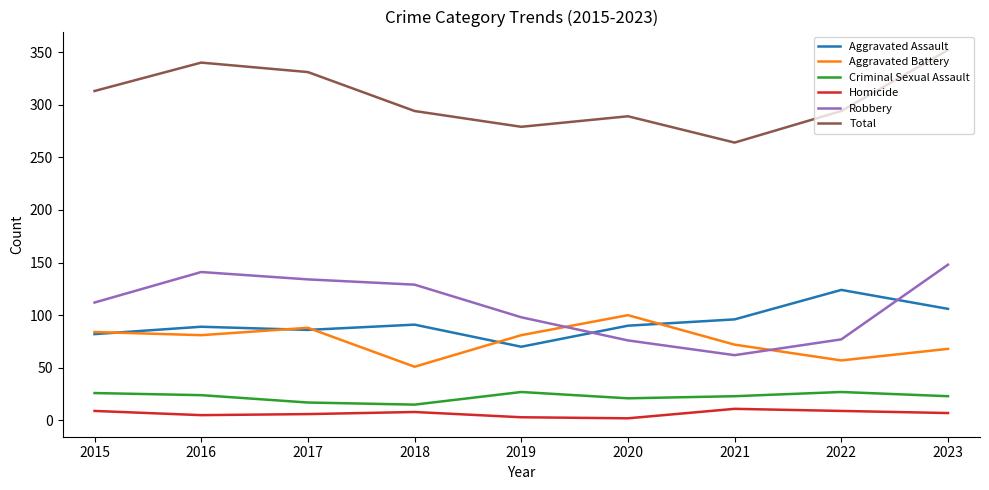

How many distinct data groups are displayed?

6